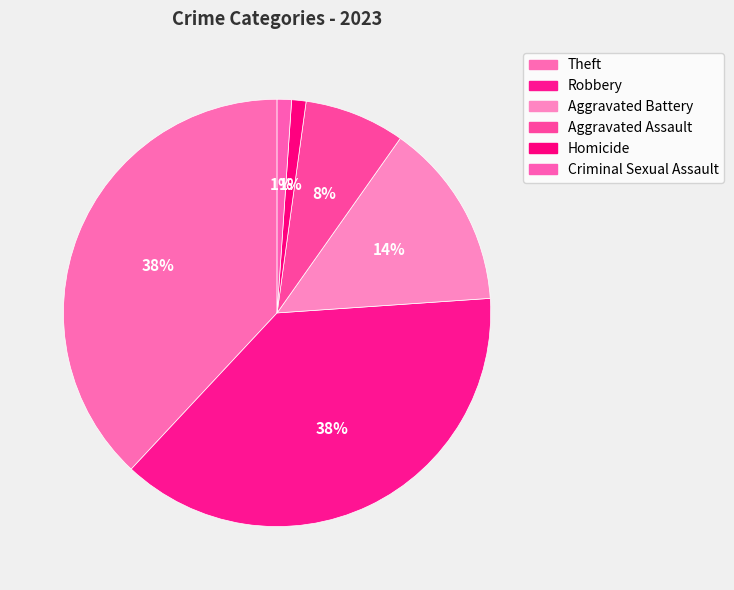

Rank the categories by value from highest to lowest.

Theft, Robbery, Aggravated Battery, Aggravated Assault, Homicide, Criminal Sexual Assault